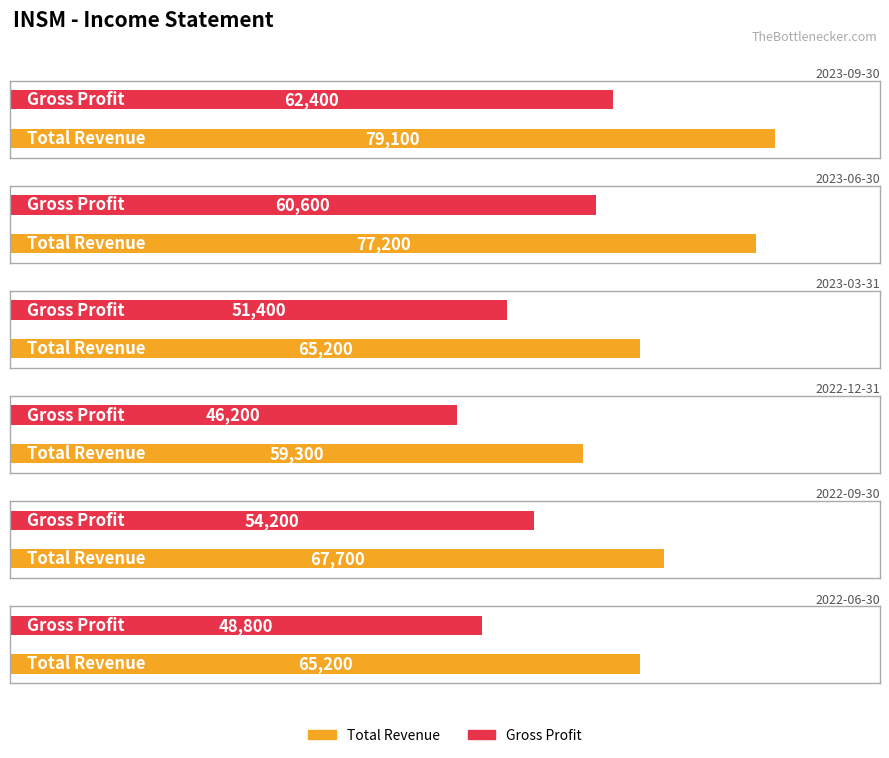

How many categories are shown in the chart?

6